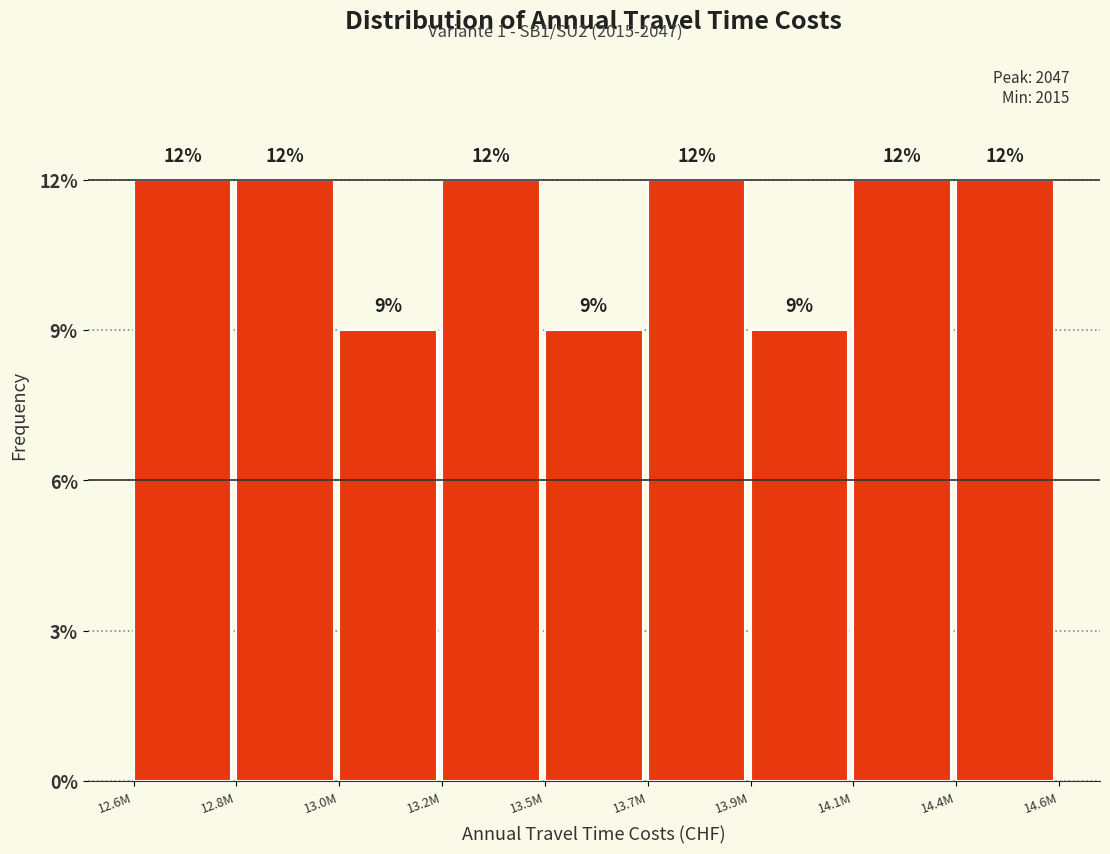

Are the bars horizontal?

No